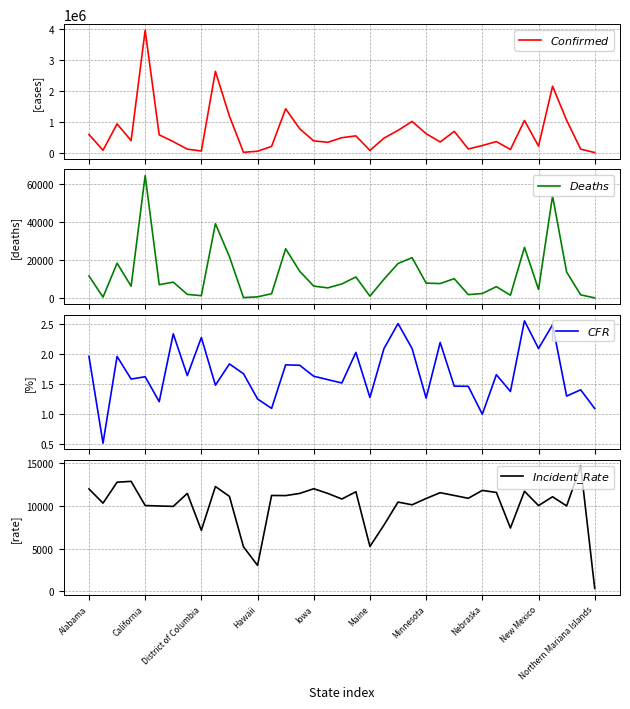

Reading right to left, extract all data points from this chart.

$Confirmed$: 183.0	111674.0	1048076.0	2152964.0	210416.0	1040281.0	100657.0	356401.0	228450.0	116366.0	688472.0	343505.0	612701.0	1011106.0	719780.0	469095.0	70463.0	541679.0	482599.0	333850.0	378831.0	771299.0	1419611.0	200484.0	42862.0	8541.0	1179449.0	2634234.0	50398.0	111563.0	354335.0	575082.0	3966943.0	388436.0	929541.0	75486.0	587405.0
$Deaths$: 2.0	1570.0	13635.0	53650.0	4410.0	26607.0	1387.0	5912.0	2280.0	1704.0	10102.0	7543.0	7761.0	21188.0	18082.0	9828.0	900.0	10999.0	7334.0	5261.0	6183.0	14005.0	25873.0	2197.0	537.0	143.0	21676.0	39079.0	1149.0	1833.0	8293.0	6945.0	64429.0	6157.0	18251.0	389.0	11536.0
$CFR$: 1.1	1.4	1.3	2.5	2.1	2.6	1.4	1.7	1.0	1.5	1.5	2.2	1.3	2.1	2.5	2.1	1.3	2.0	1.5	1.6	1.6	1.8	1.8	1.1	1.3	1.7	1.8	1.5	2.3	1.6	2.3	1.2	1.6	1.6	2.0	0.5	2.0
$Incident\_Rate$: 331.9	14654.2	9993.0	11067.2	10035.0	11712.0	7402.8	11570.9	11809.8	10887.8	11217.6	11541.9	10864.2	10124.4	10442.9	7759.2	5242.0	11652.0	10802.0	11459.5	12007.1	11456.8	11202.9	11218.6	3027.2	5200.7	11108.6	12265.0	7141.1	11456.9	9938.5	9986.2	10039.8	12871.5	12770.7	10318.7	11980.1